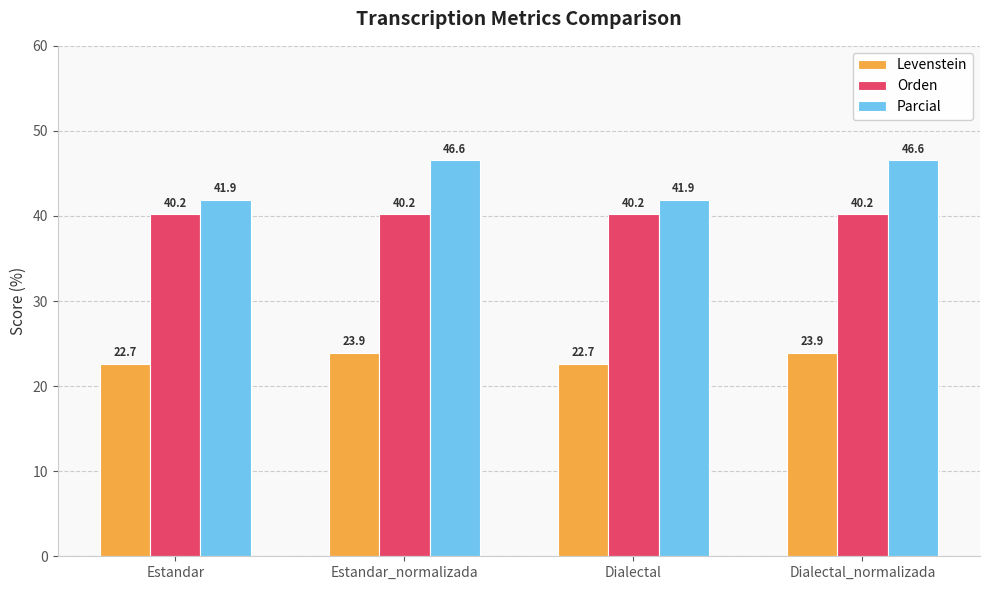

What are all the series names shown in the legend?

Levenstein, Orden, Parcial